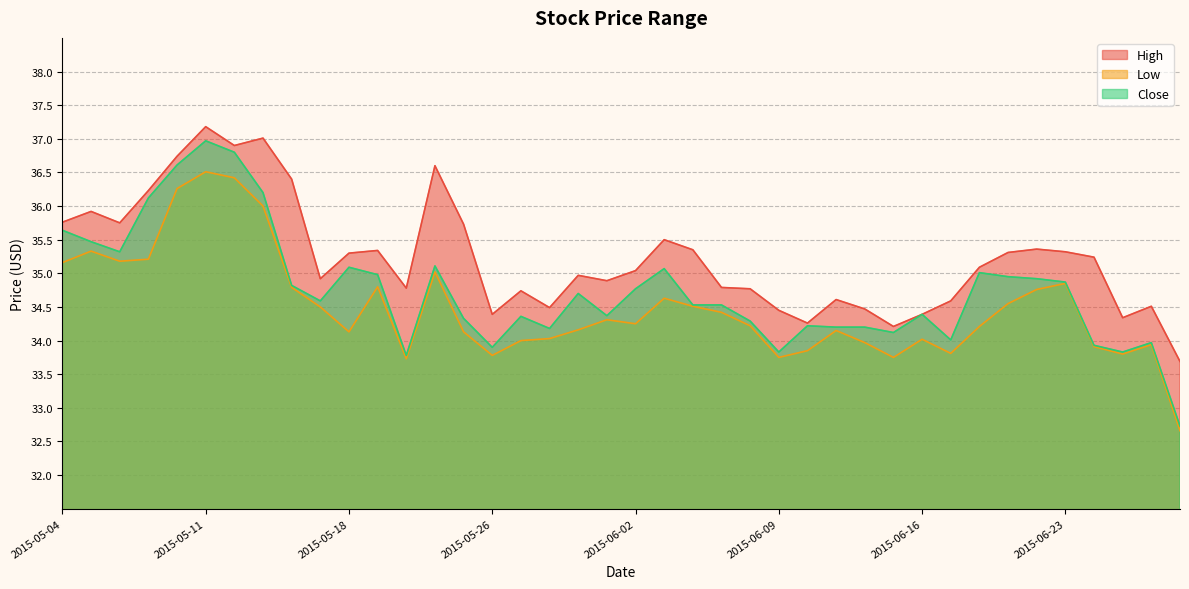

Does the chart have visible grid lines?

Yes